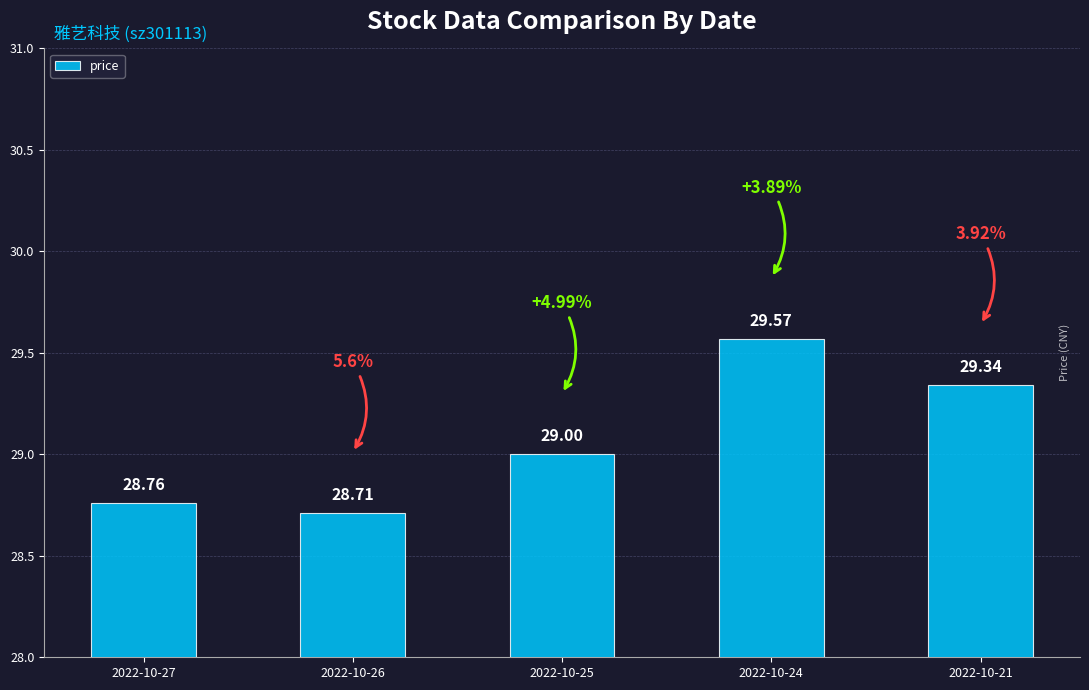

How many categories are shown in the chart?

5